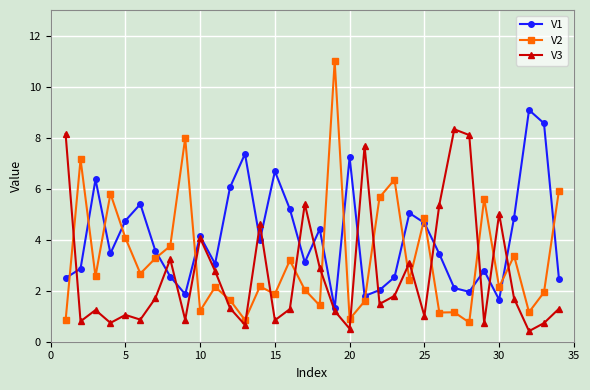

What is the highest value of the V2 series?

11.0